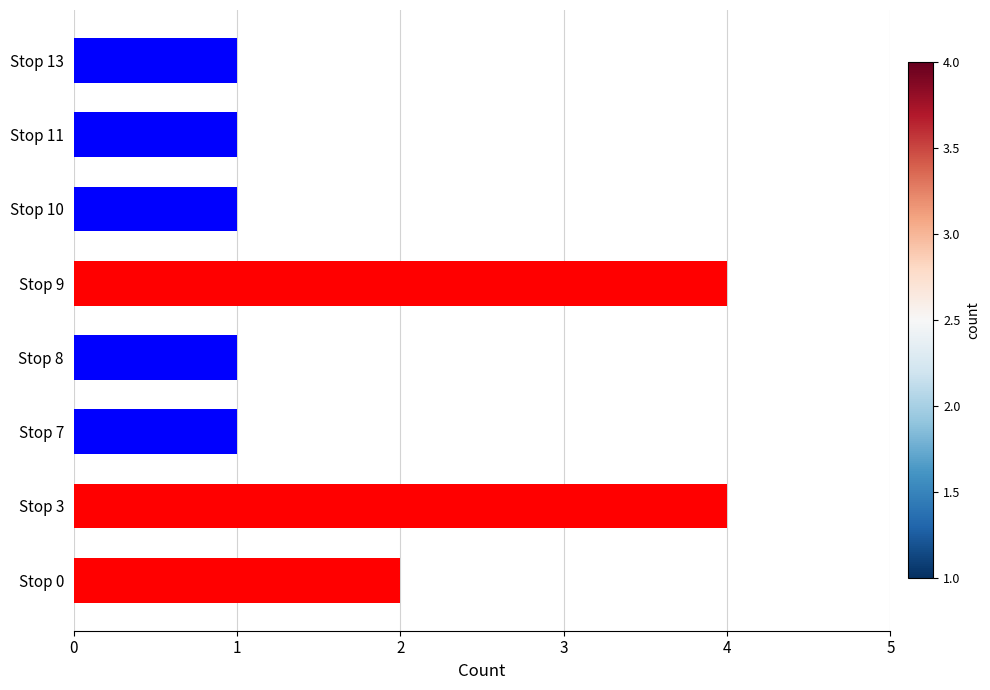

What is the change in value from Stop 7 to Stop 9?

+3